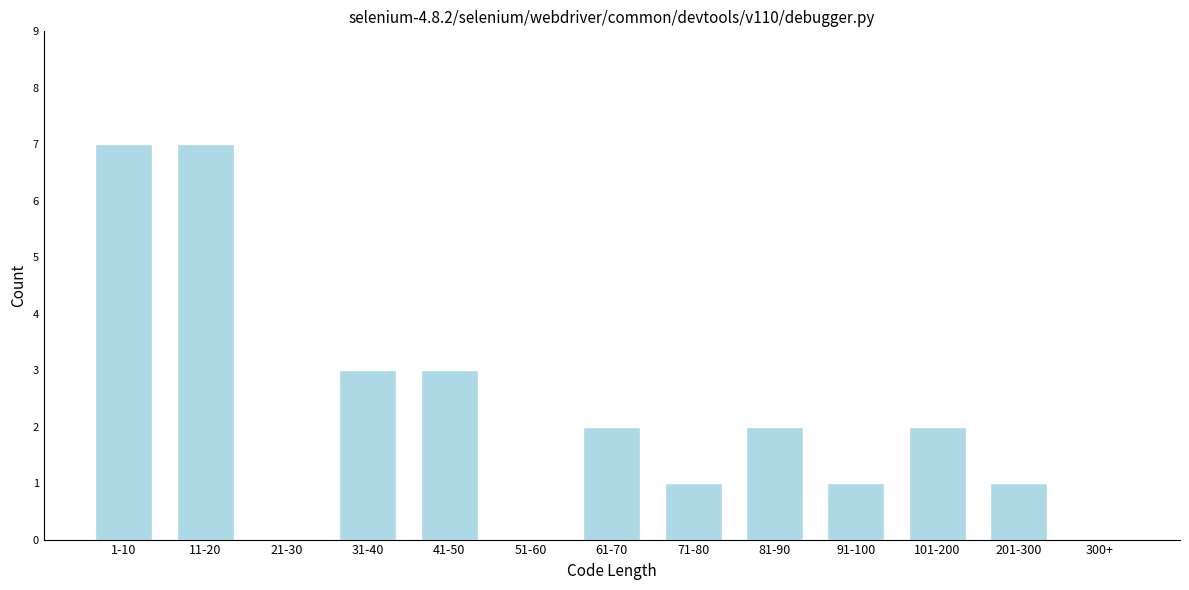

Reading left to right, list all the values displayed in this chart.

1-10=7	11-20=7	21-30=0	31-40=3	41-50=3	51-60=0	61-70=2	71-80=1	81-90=2	91-100=1	101-200=2	201-300=1	300+=0